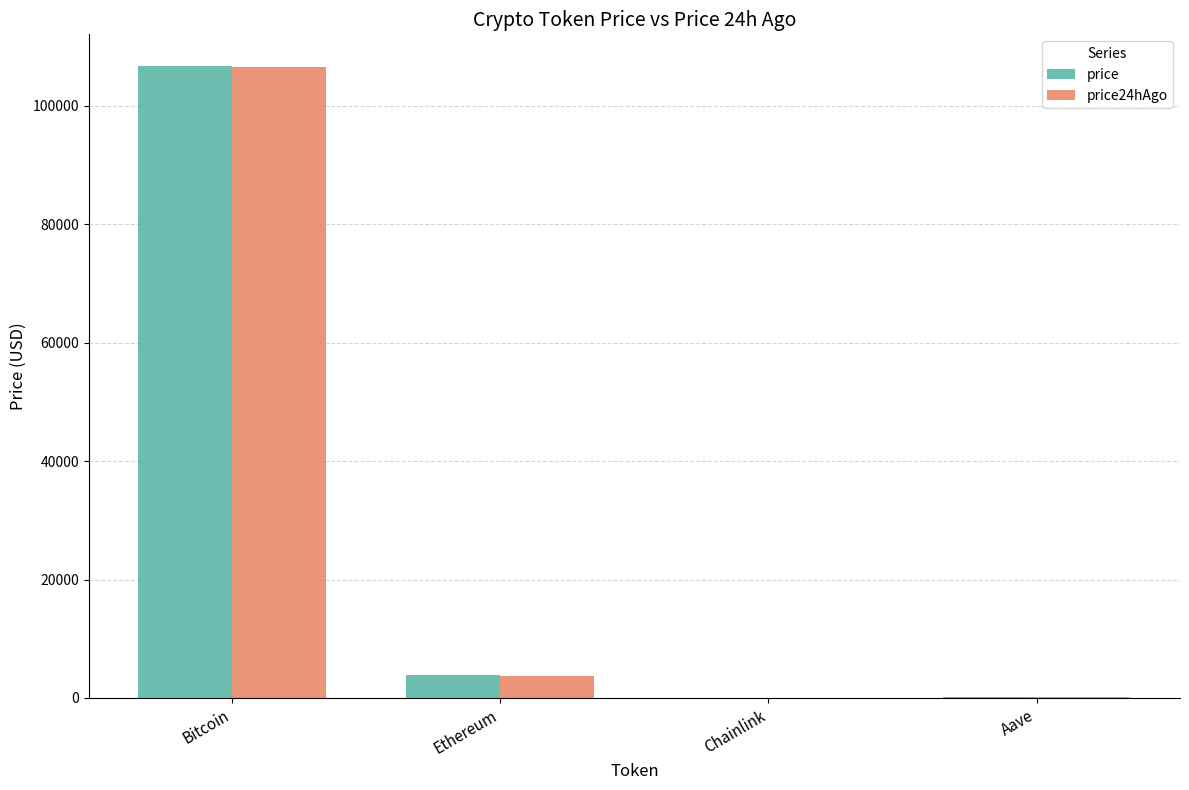

Is it true that price24hAgo equals 106623.0 at Bitcoin?

True